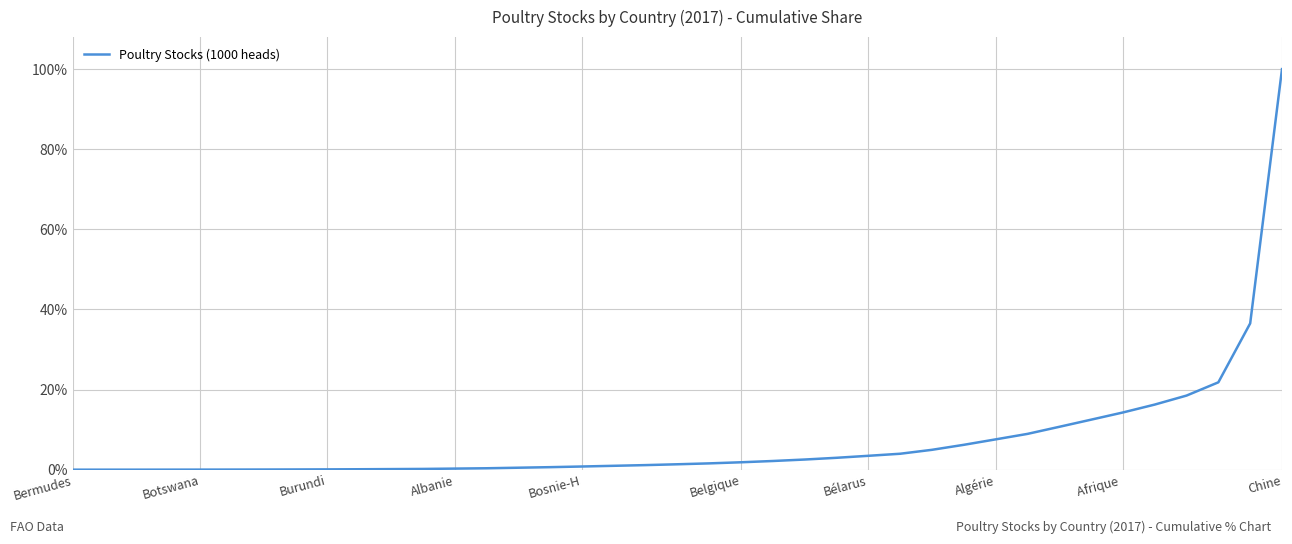

How many lines are shown in the chart?

1